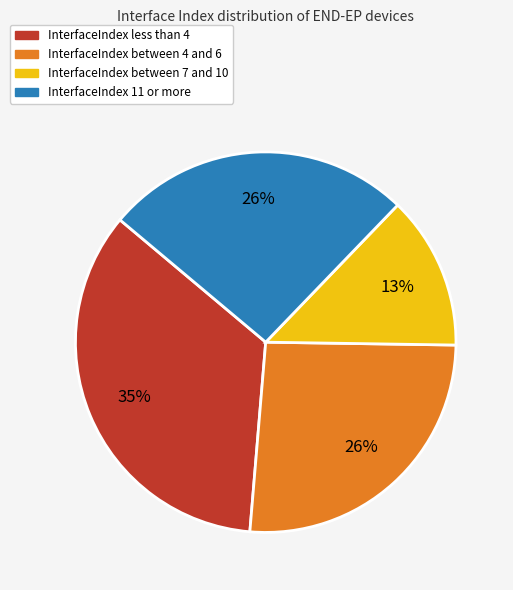

To the nearest percent, what is the difference between the largest and smallest slice percentages?

22%